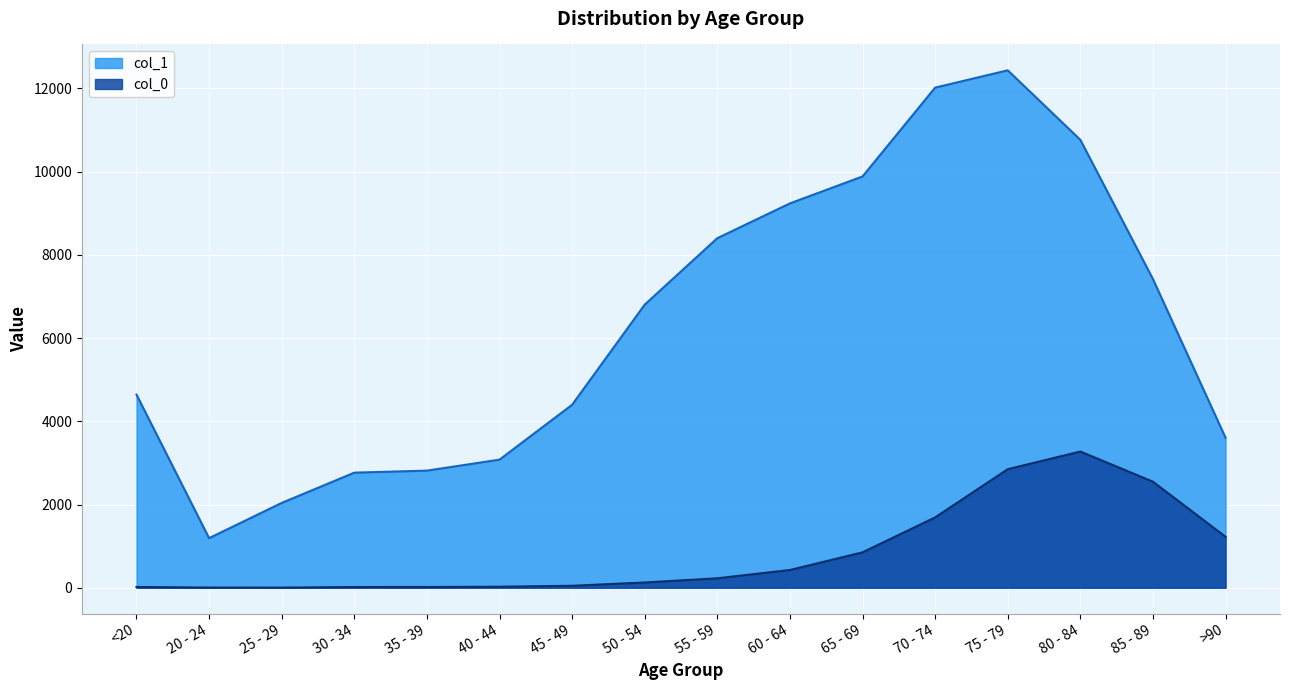

What are all the series names shown in the legend?

col_1, col_0